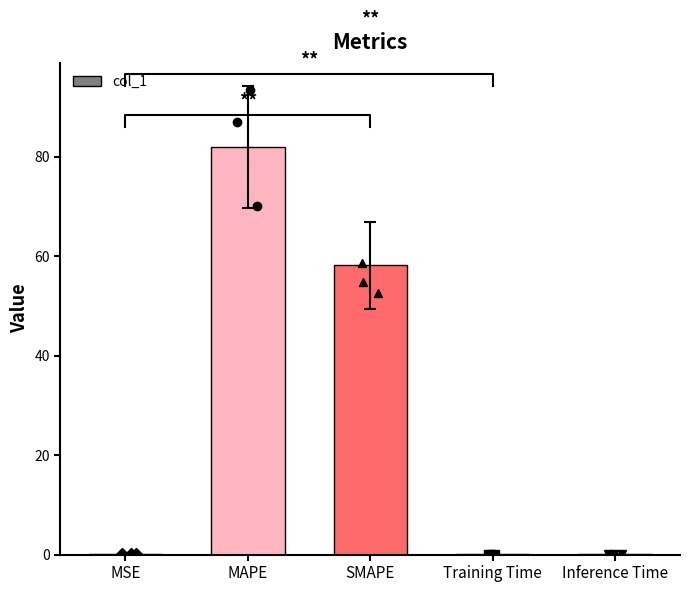

List the labels in order of value, largest first.

MAPE, SMAPE, MSE, Inference Time, Training Time